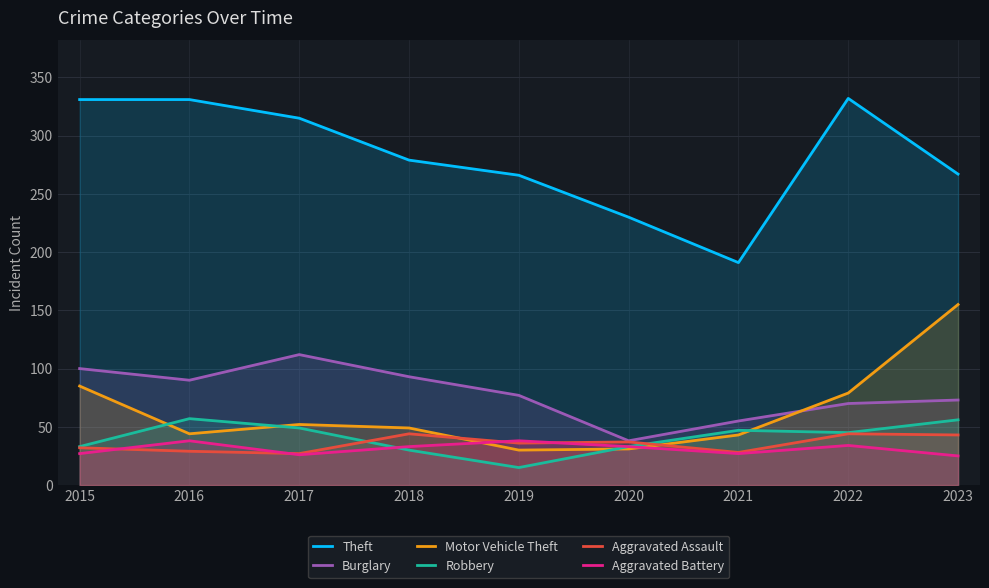

What is the difference between the Motor Vehicle Theft values at 2019 and 2021?

13